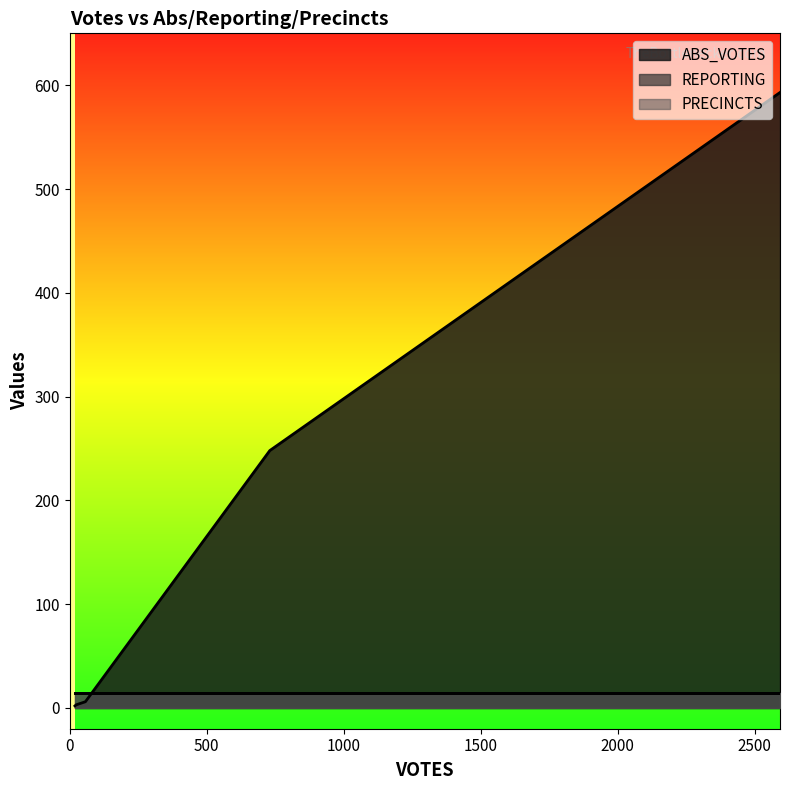

How many lines are shown in the chart?

3